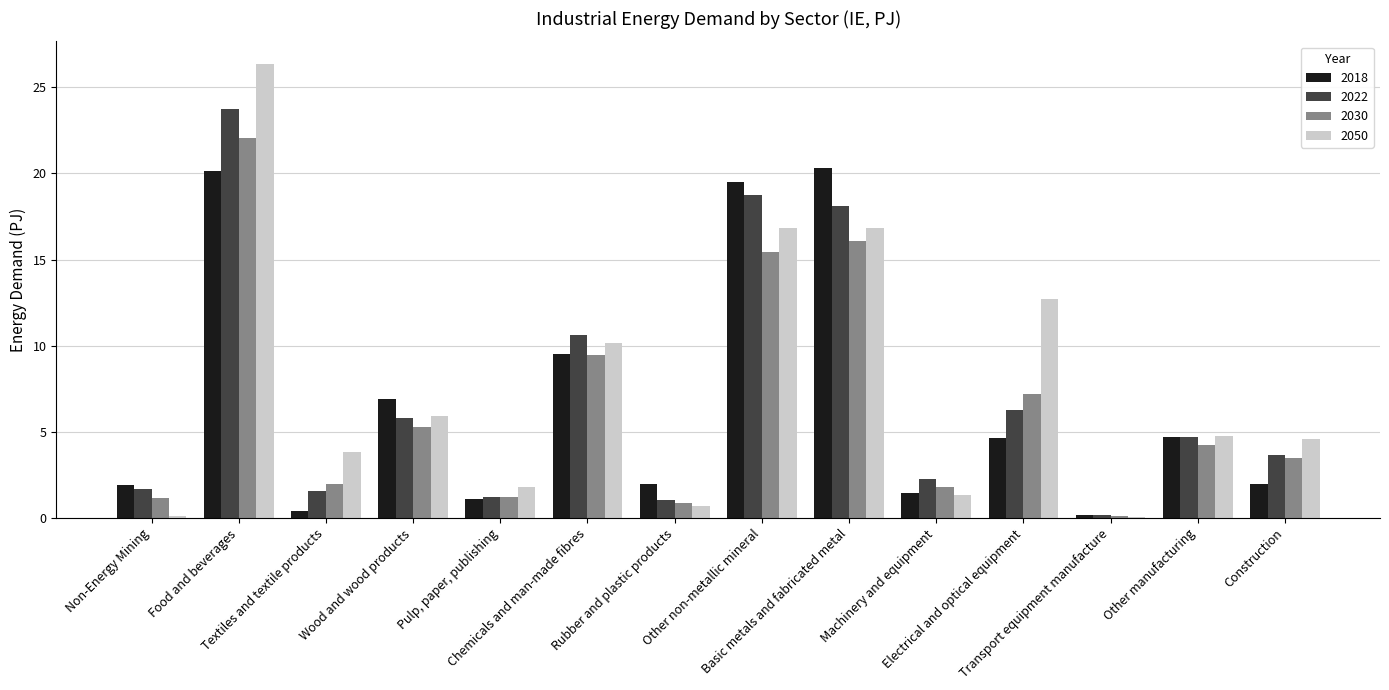

Where does the 2018 series first go above 4?

Food and beverages